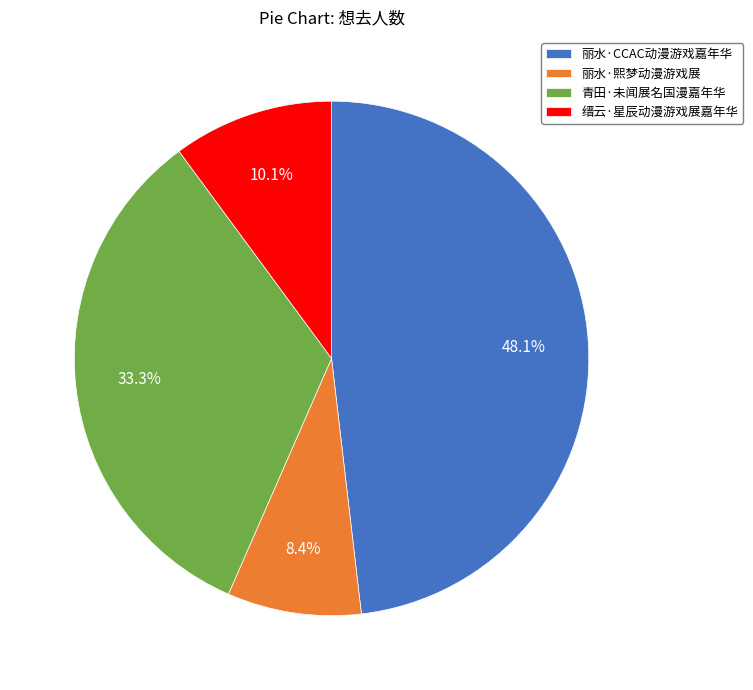

Count the number of slices in the pie.

4